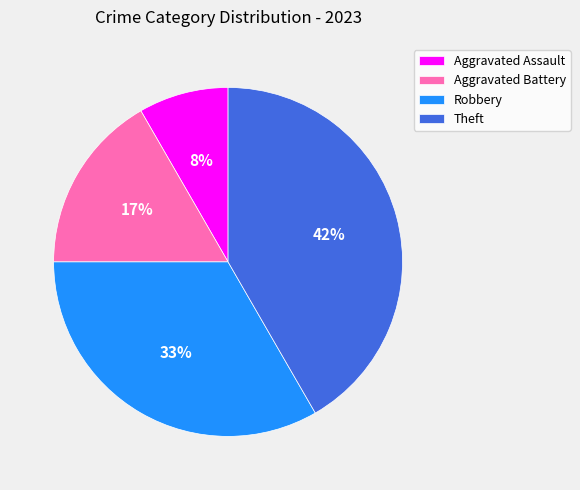

Count the number of slices in the pie.

4